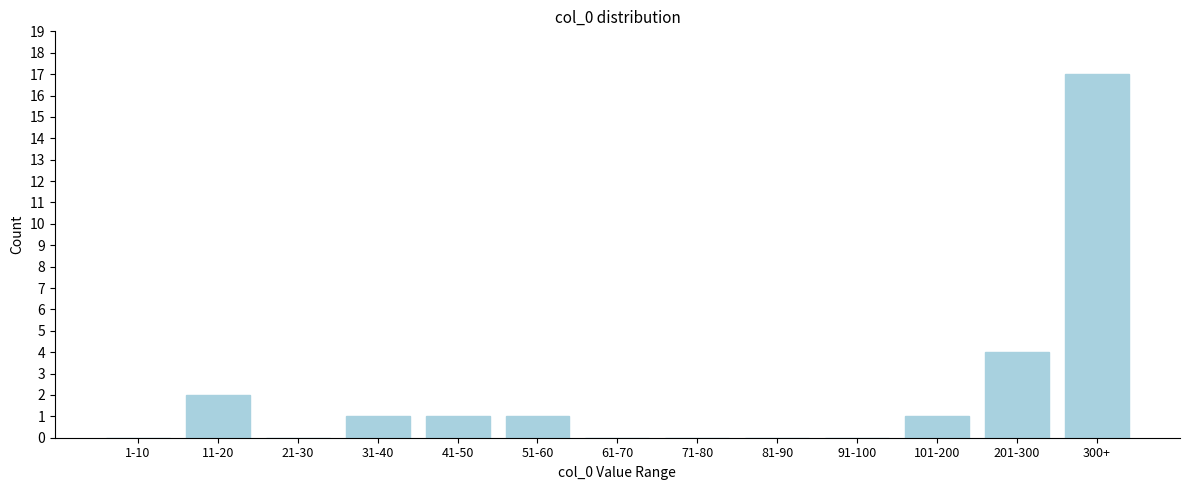

Reading left to right, list all the values displayed in this chart.

1-10=0	11-20=2	21-30=0	31-40=1	41-50=1	51-60=1	61-70=0	71-80=0	81-90=0	91-100=0	101-200=1	201-300=4	300+=17